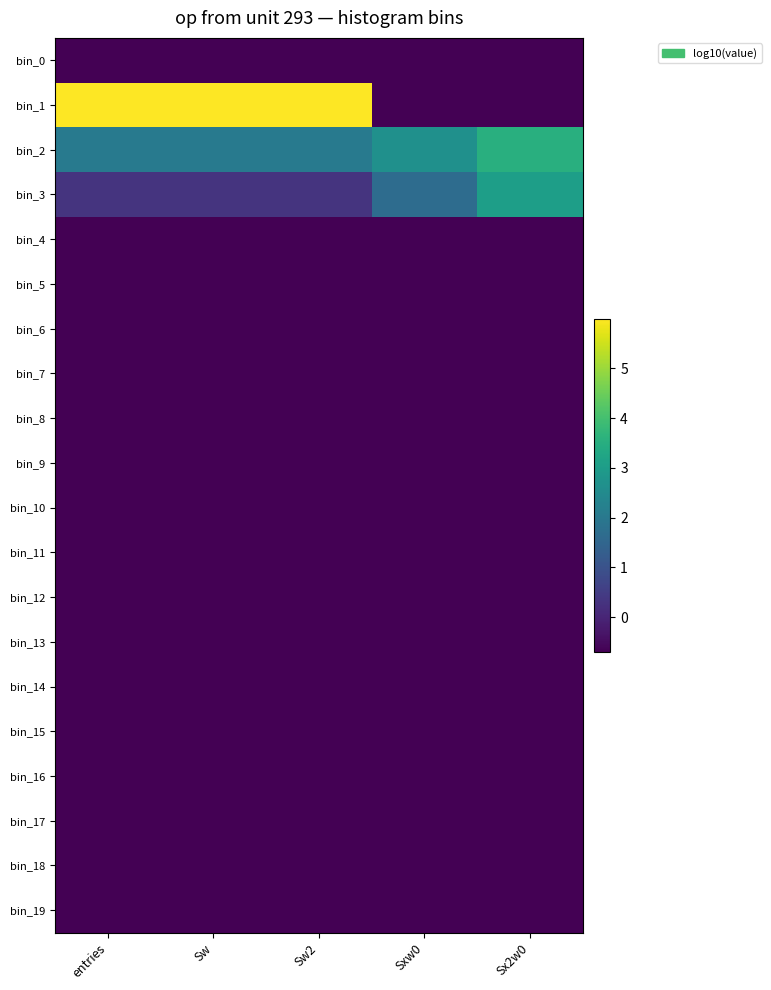

How many series are shown in this chart?

20